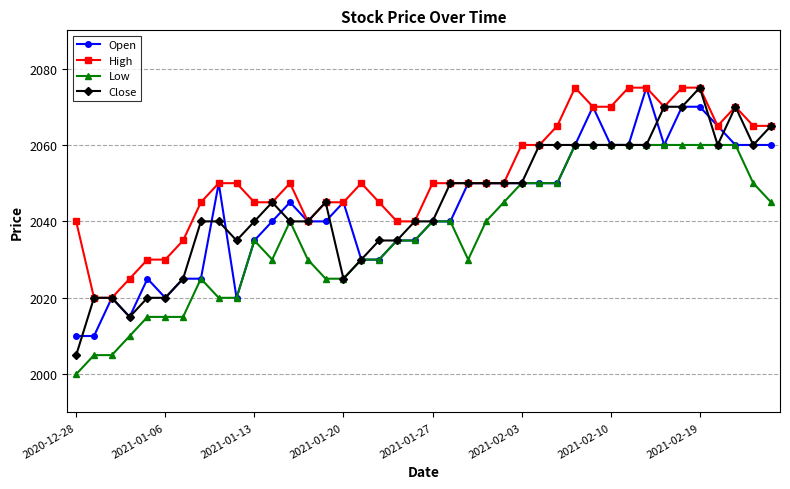

What is the value of the Low point at the 10th from the left?

2020